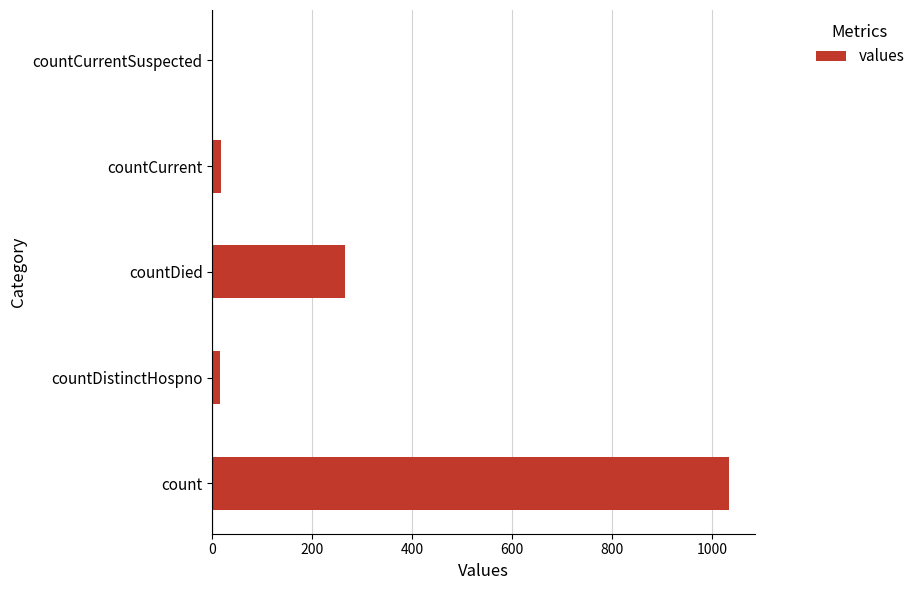

What is the sum of all values?

1334